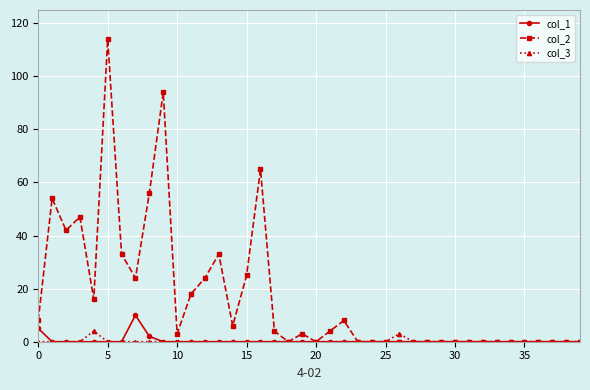

Which series has the largest total across all categories?

col_2